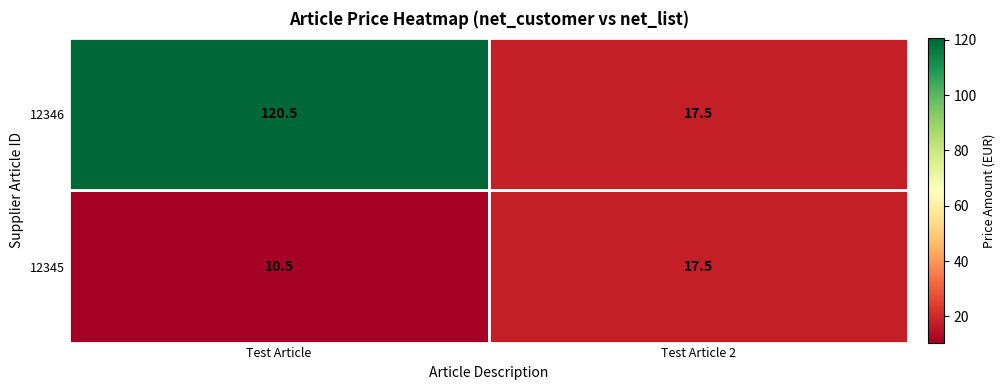

Is it true that 12345 equals 17.4 at Test Article?

False